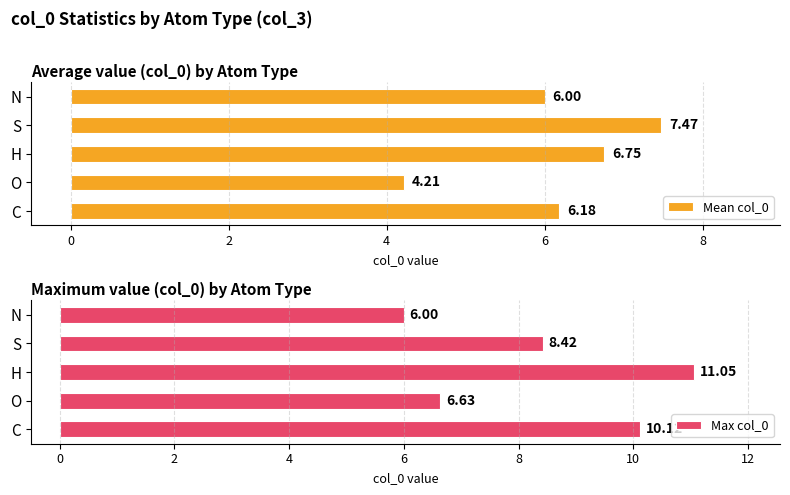

Which series has the largest total across all categories?

Max col_0